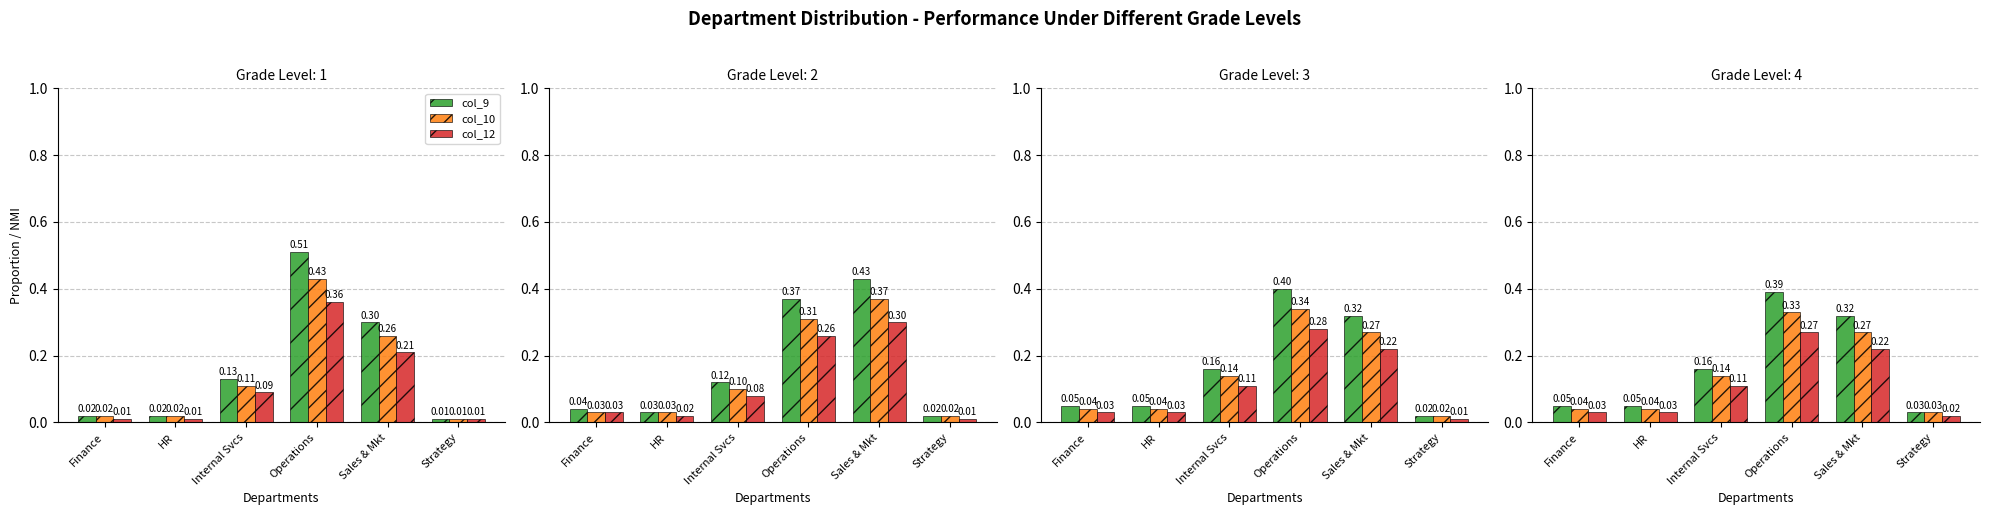

The col_10 series shows 0.1 at Internal Svcs. True or false?

True